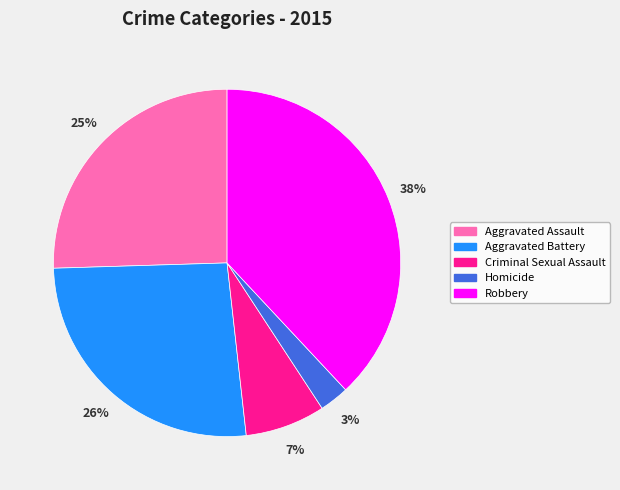

How many slices are in this pie chart?

5